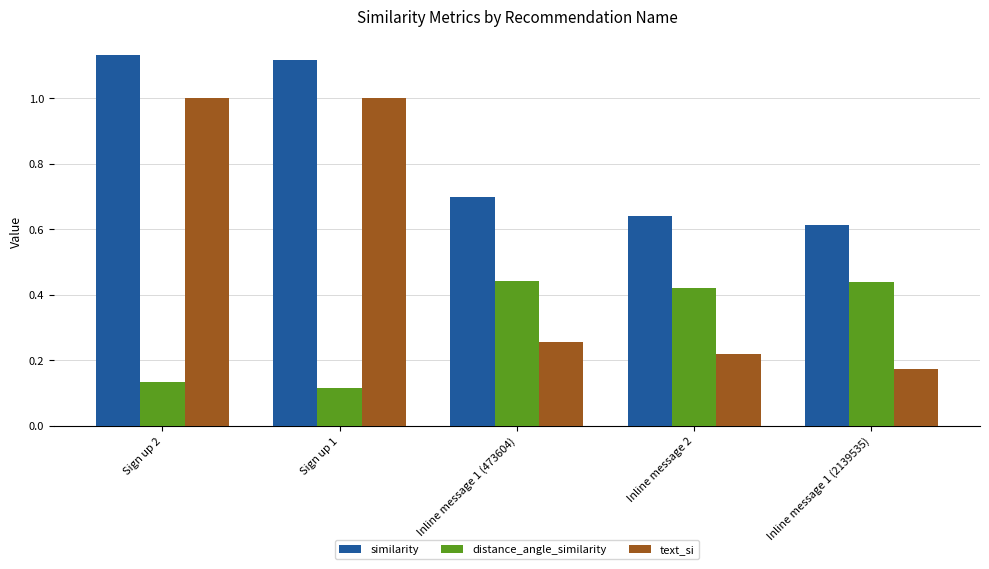

Which series changed the most between Sign up 2 and Inline message 2?

text_si